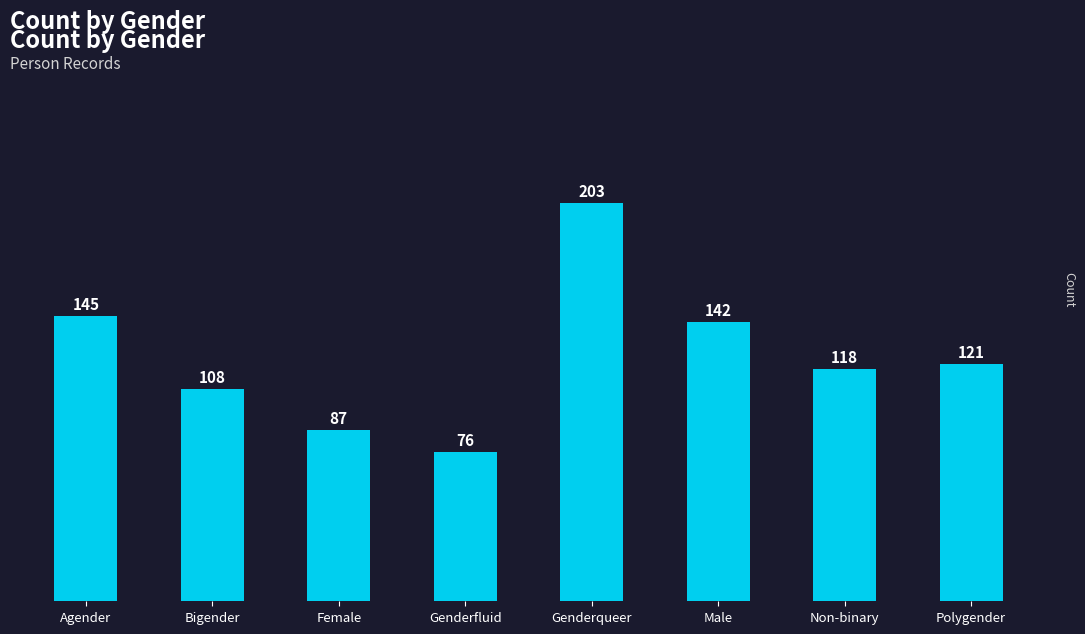

Which has a higher value, Genderqueer or Female?

Genderqueer